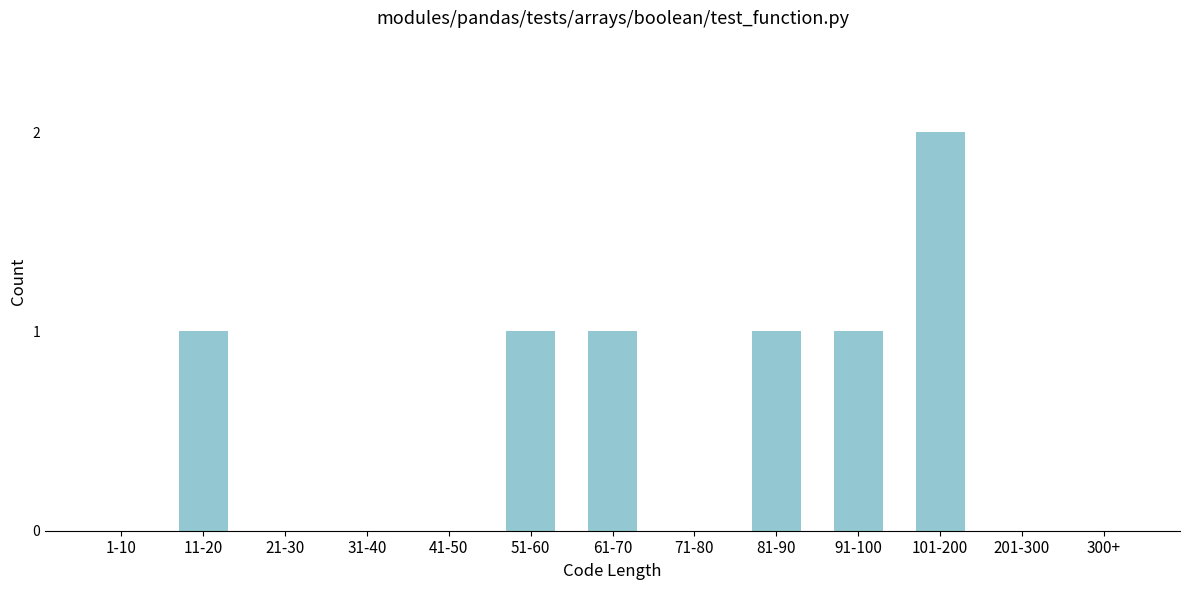

Reading right to left, what are all the values shown in this chart?

300+=0	201-300=0	101-200=2	91-100=1	81-90=1	71-80=0	61-70=1	51-60=1	41-50=0	31-40=0	21-30=0	11-20=1	1-10=0